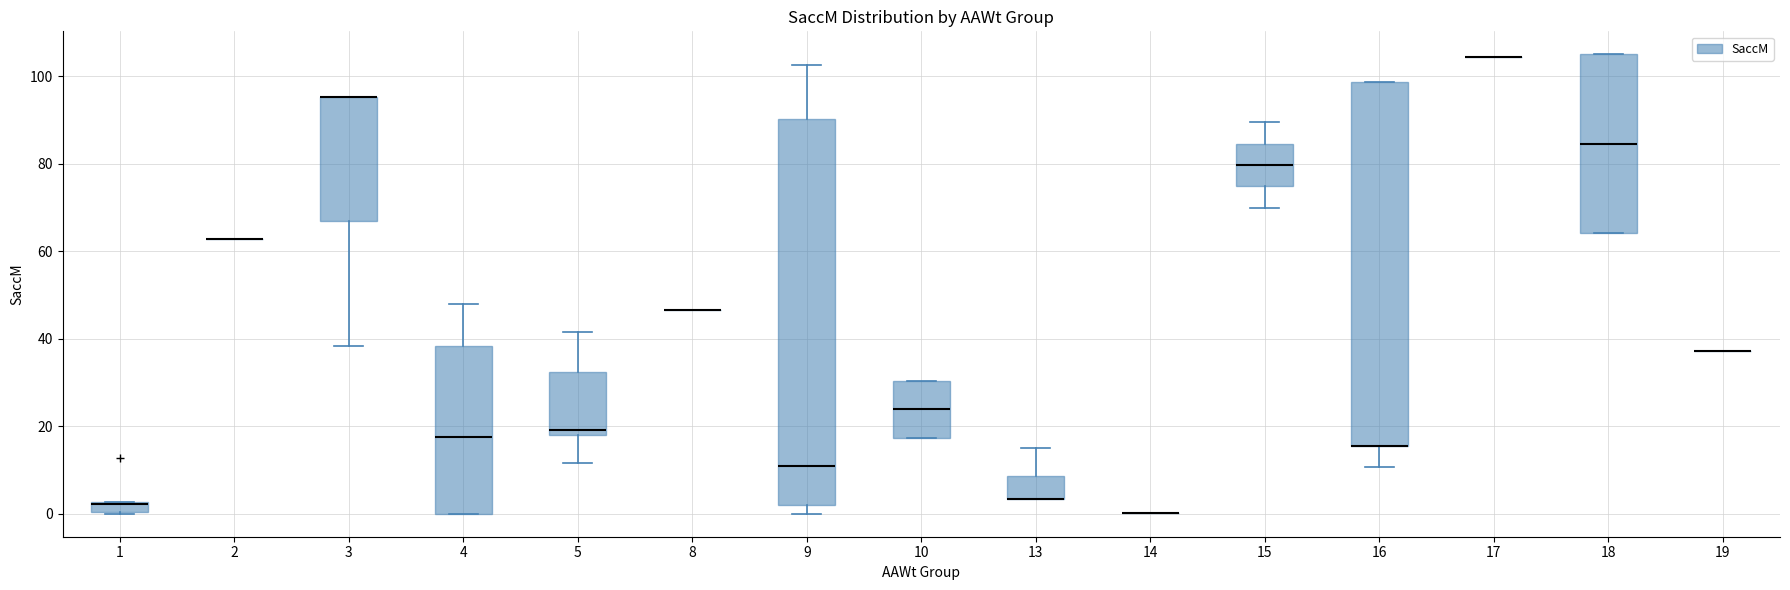

Where does the median line of the box at x = 5 sit on the y-axis? The values are not printed on the chart, so give them approximately, as read against the axis.

20